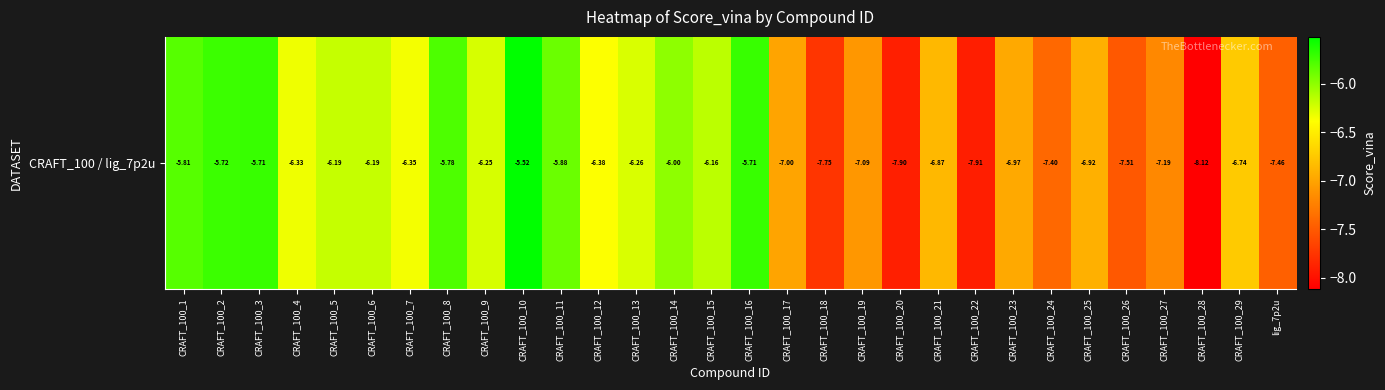

Reading right to left, extract all data points from this chart.

-7.5	-6.7	-8.1	-7.2	-7.5	-6.9	-7.4	-7.0	-7.9	-6.9	-7.9	-7.1	-7.8	-7.0	-5.7	-6.2	-6.0	-6.3	-6.4	-5.9	-5.5	-6.2	-5.8	-6.3	-6.2	-6.2	-6.3	-5.7	-5.7	-5.8